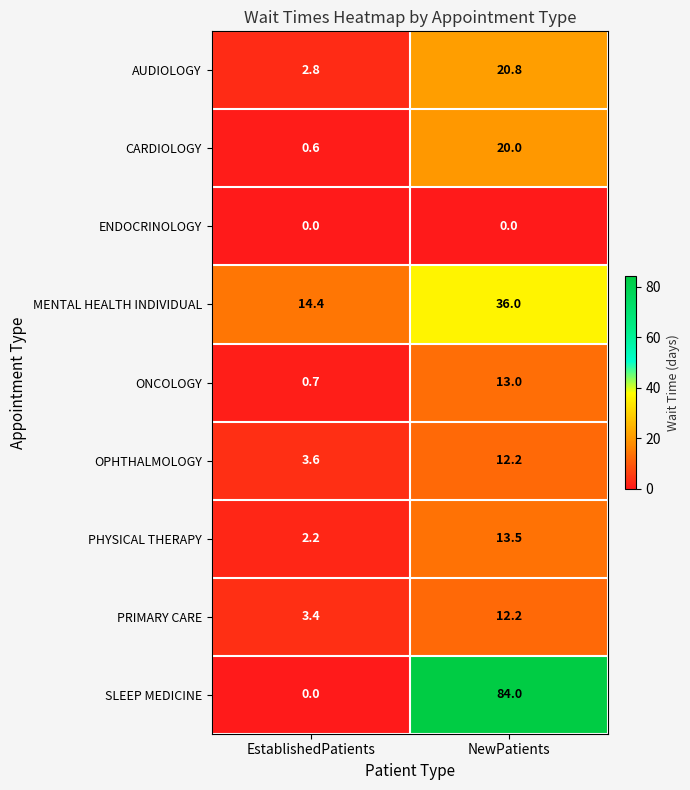

How many series are shown in this chart?

9